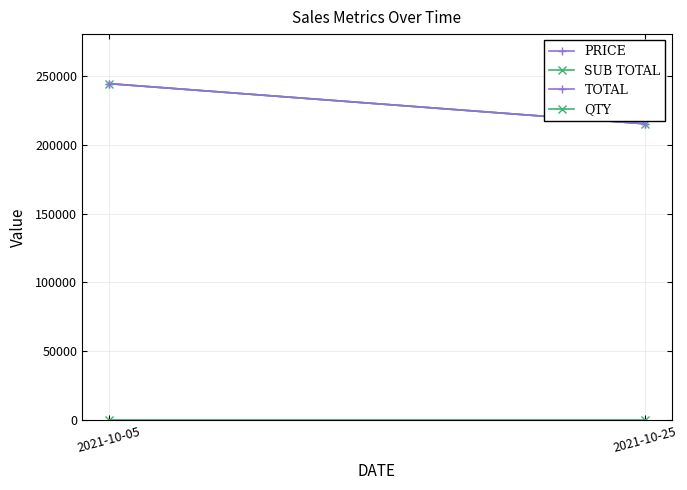

What is the difference between the maximum and minimum values in the SUB TOTAL series?

29099.4